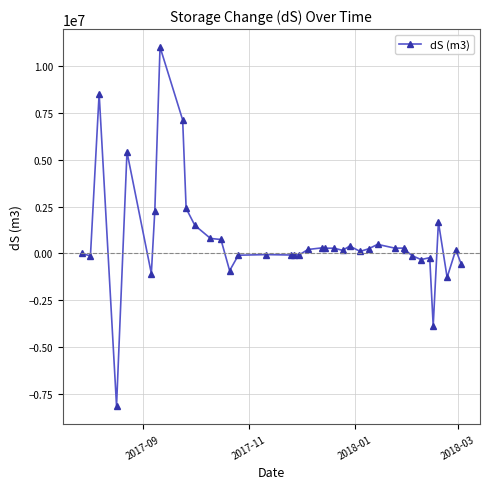

What is the value of the 12th point from the left?

802616.6